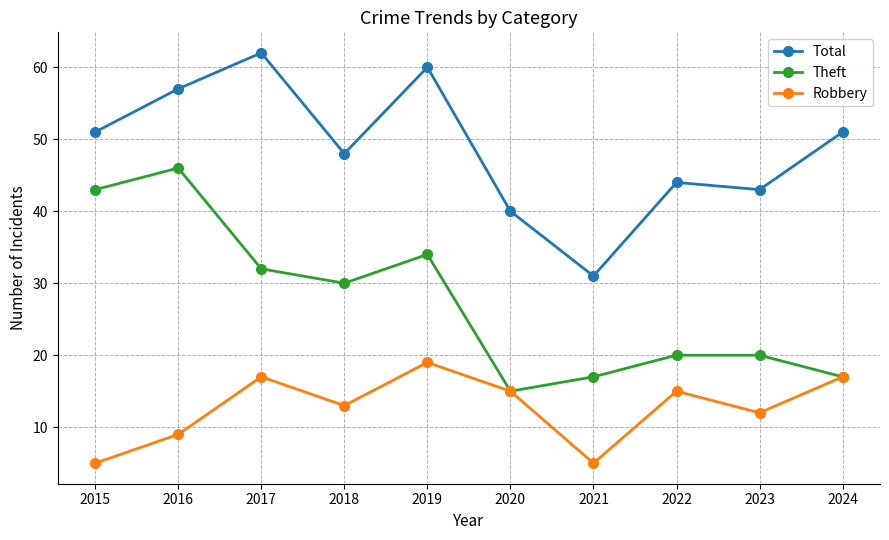

How many data points in Robbery are less than 15?

5